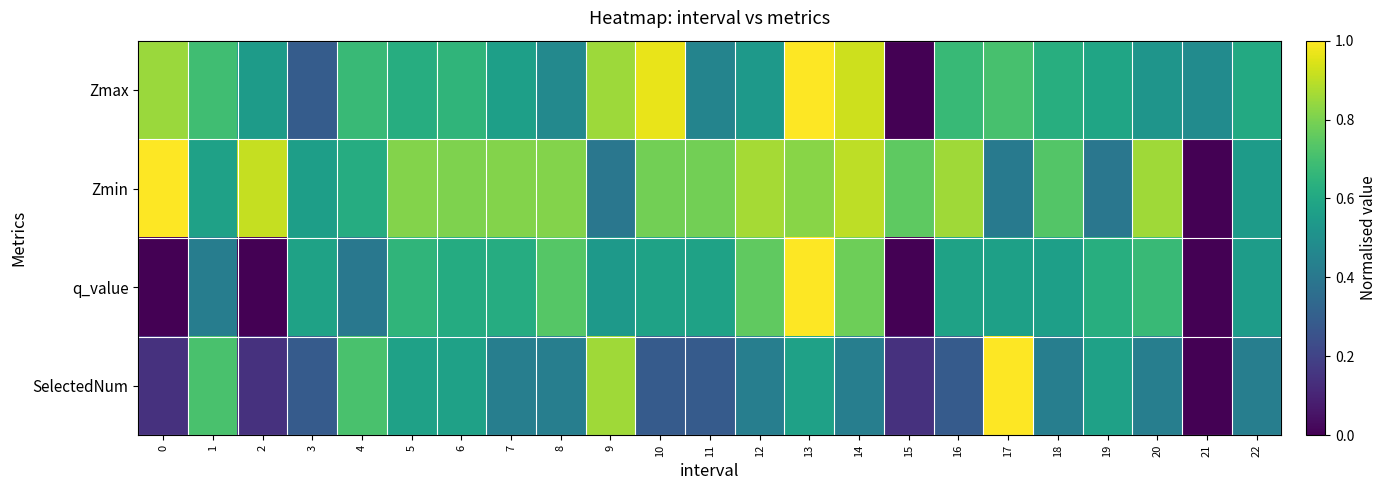

Reading left to right, transcribe all the data shown in this chart.

Zmax: 0=0.8	1=0.7	2=0.5	3=0.3	4=0.7	5=0.6	6=0.7	7=0.6	8=0.5	9=0.9	10=1.0	11=0.5	12=0.5	13=1.0	14=0.9	15=0.0	16=0.7	17=0.7	18=0.6	19=0.6	20=0.5	21=0.5	22=0.6
Zmin: 0=1.0	1=0.6	2=0.9	3=0.6	4=0.6	5=0.8	6=0.8	7=0.8	8=0.8	9=0.4	10=0.8	11=0.8	12=0.9	13=0.8	14=0.9	15=0.8	16=0.9	17=0.4	18=0.7	19=0.4	20=0.9	21=0.0	22=0.5
q_value: 0=0.0	1=0.4	2=0.0	3=0.6	4=0.4	5=0.7	6=0.6	7=0.6	8=0.7	9=0.5	10=0.6	11=0.6	12=0.8	13=1.0	14=0.8	15=0.0	16=0.6	17=0.6	18=0.6	19=0.6	20=0.7	21=0.0	22=0.6
SelectedNum: 0=0.1	1=0.7	2=0.1	3=0.3	4=0.7	5=0.6	6=0.6	7=0.4	8=0.4	9=0.9	10=0.3	11=0.3	12=0.4	13=0.6	14=0.4	15=0.1	16=0.3	17=1.0	18=0.4	19=0.6	20=0.4	21=0.0	22=0.4